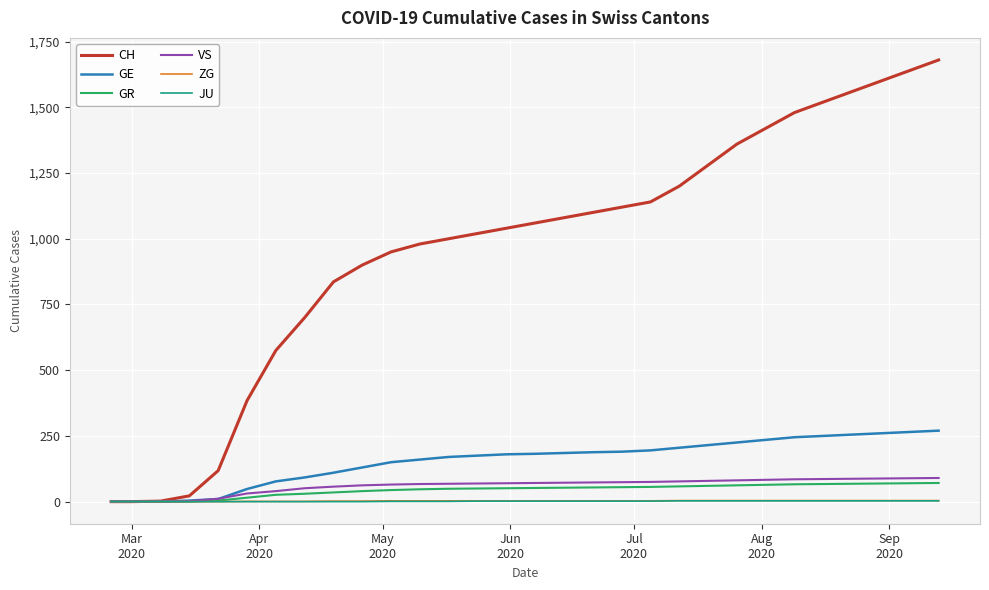

Which series has the largest total across all categories?

CH